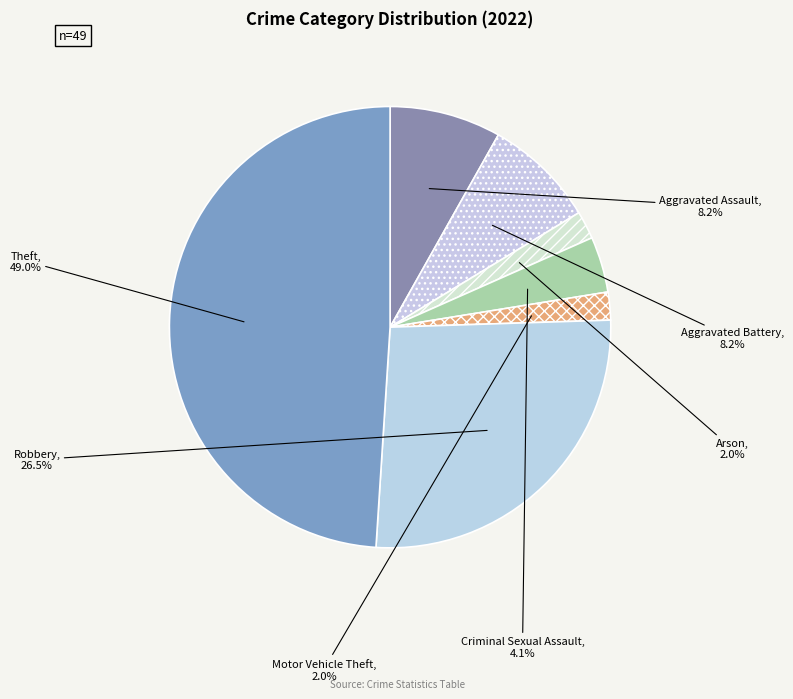

Is the sum of Criminal Sexual Assault and Theft greater than half?

Yes